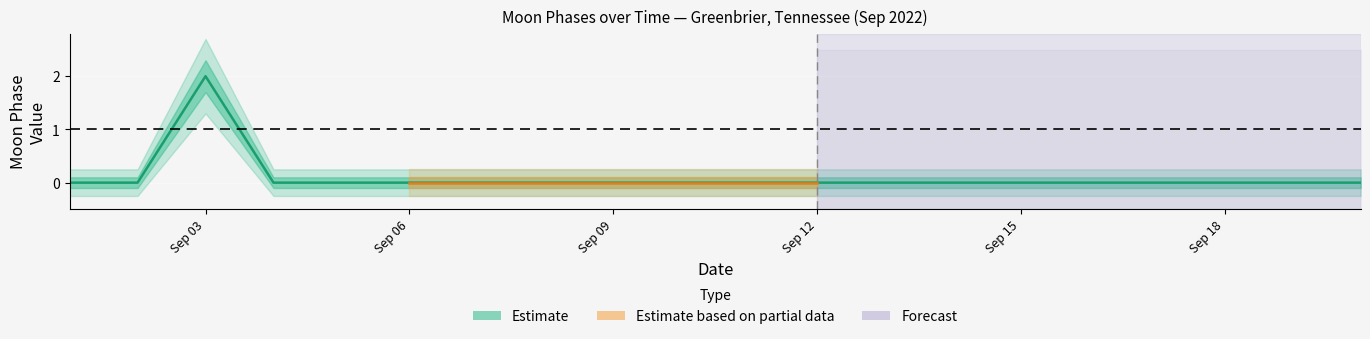

Reading left to right, what are all the values shown in this chart?

Moon Phases center: 0=0	1=0	2=2	3=0	4=0	5=0	6=0	7=0	8=0	9=0	10=0	11=0	12=0	13=0	14=0	15=0	16=0	17=0	18=0	19=0
Moon Phases upper1: 0=0	1=0	2=2	3=0	4=0	5=0	6=0	7=0	8=0	9=0	10=0	11=0	12=0	13=0	14=0	15=0	16=0	17=0	18=0	19=0
Moon Phases lower1: 0=0	1=0	2=2	3=0	4=0	5=0	6=0	7=0	8=0	9=0	10=0	11=0	12=0	13=0	14=0	15=0	16=0	17=0	18=0	19=0